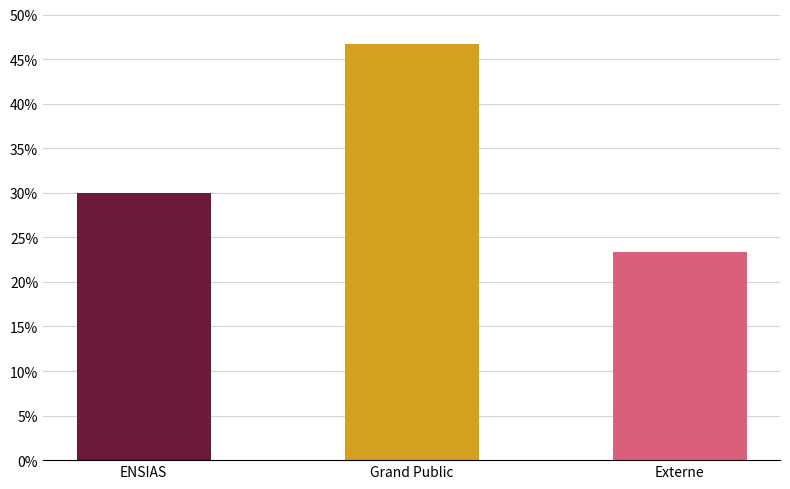

Reading right to left, transcribe all the data shown in this chart.

Externe=23.3	Grand Public=46.7	ENSIAS=30.0